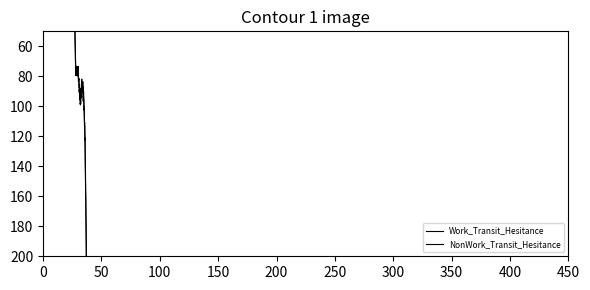

True or false: Work_Transit_Hesitance and NonWork_Transit_Hesitance intersect in this chart.

False